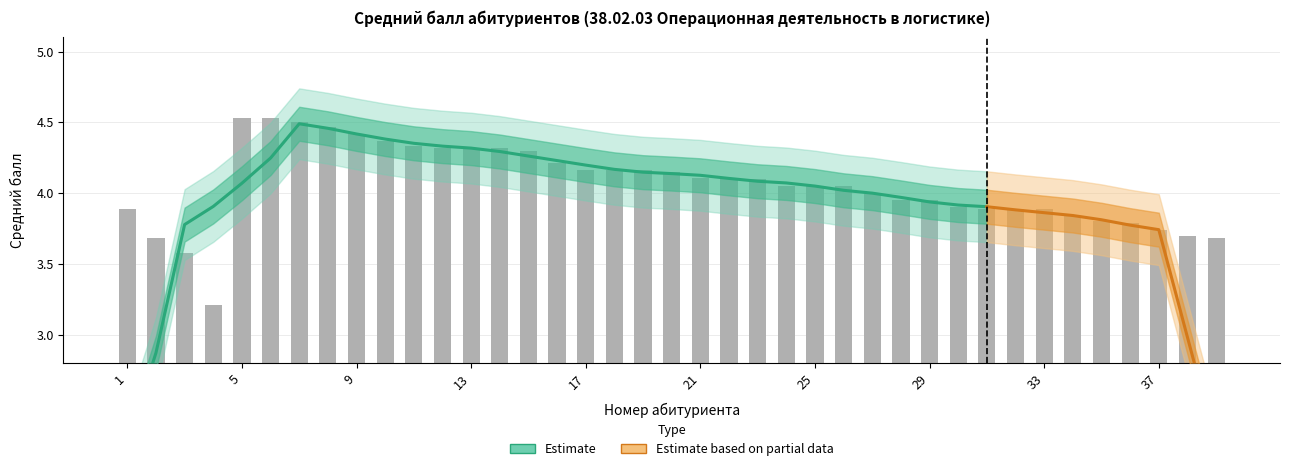

Between 21 and 25, which is larger?

21